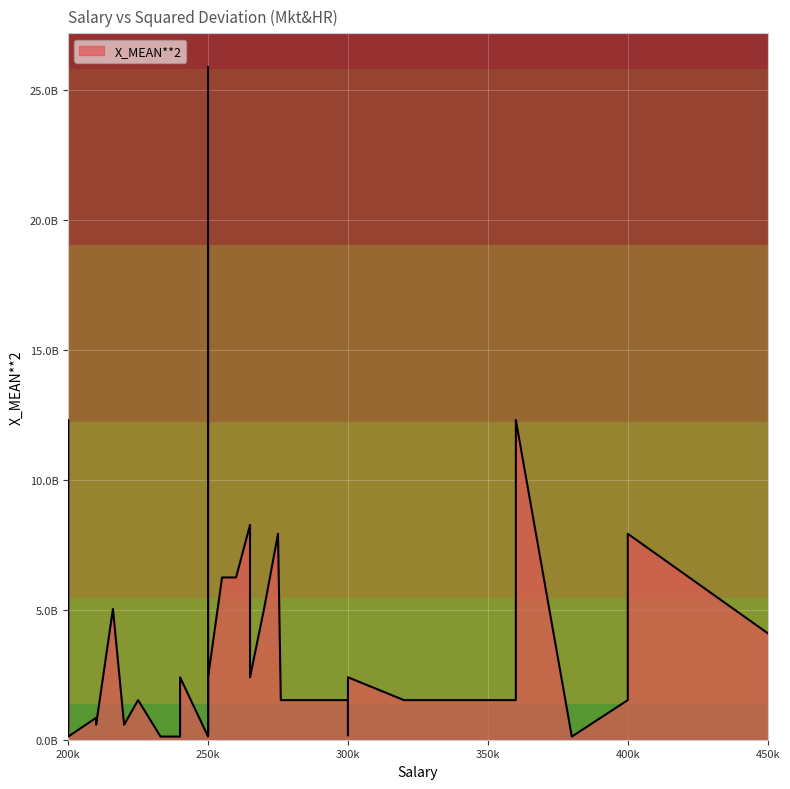

How many lines are shown in the chart?

1